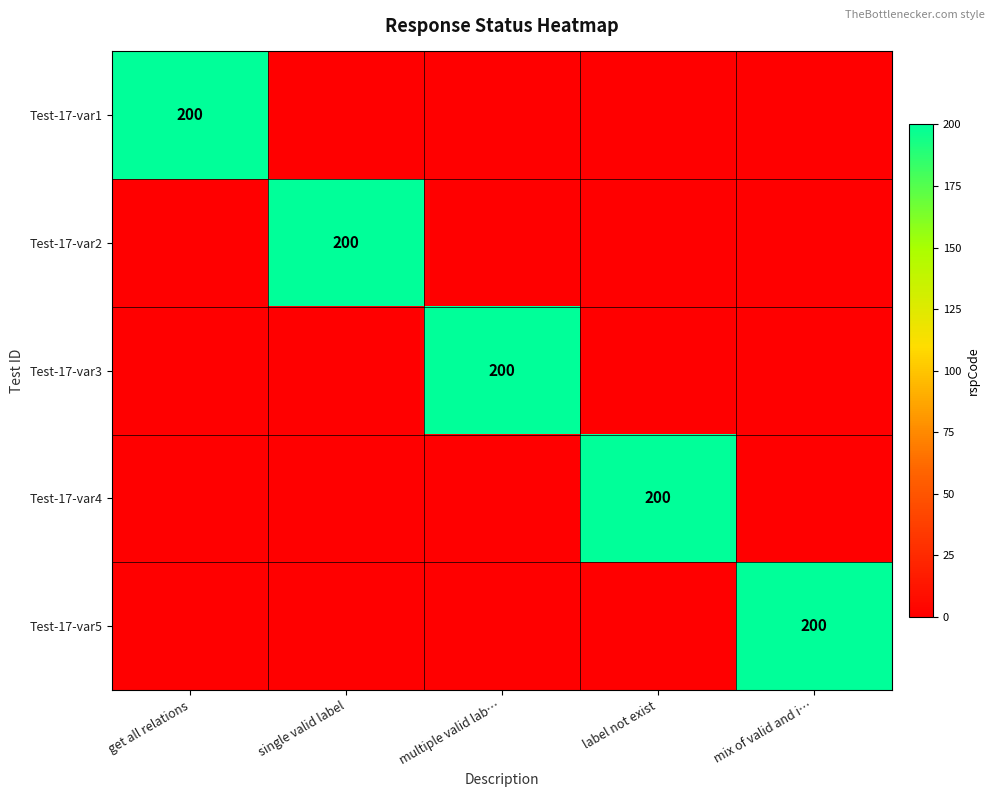

Count the number of categories in the chart.

5